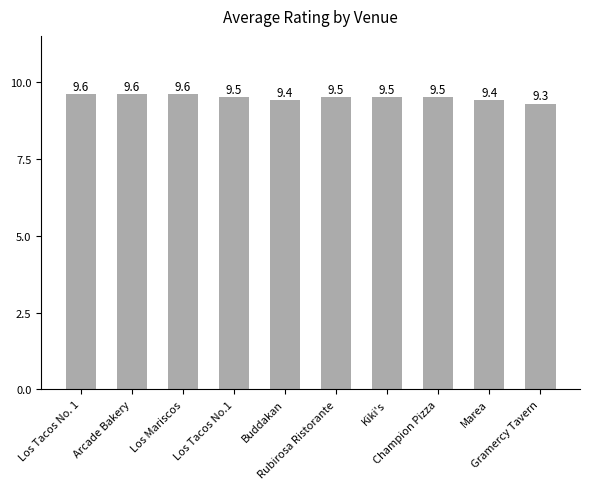

Reading left to right, transcribe all the data shown in this chart.

9.6	9.6	9.6	9.5	9.4	9.5	9.5	9.5	9.4	9.3